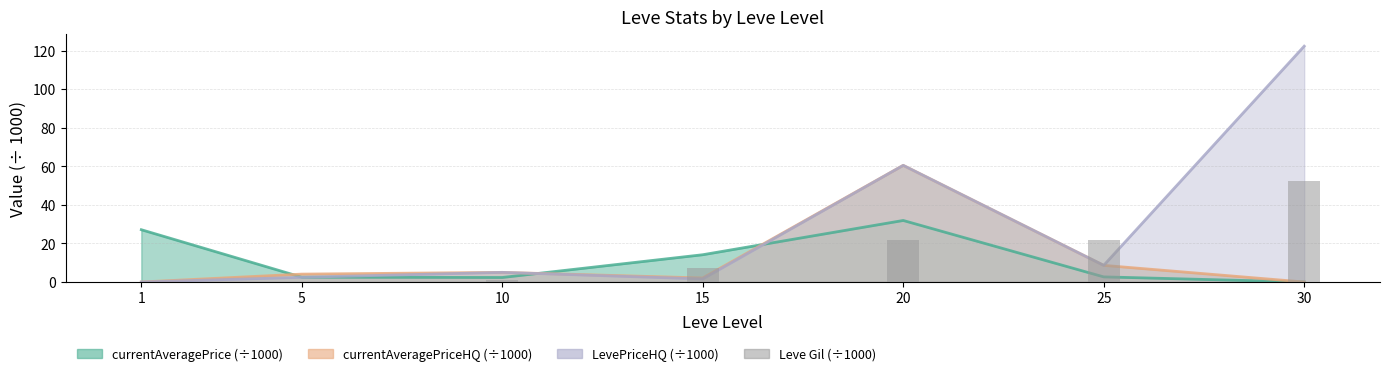

What is the value of the 7th bar from the left?

52.2